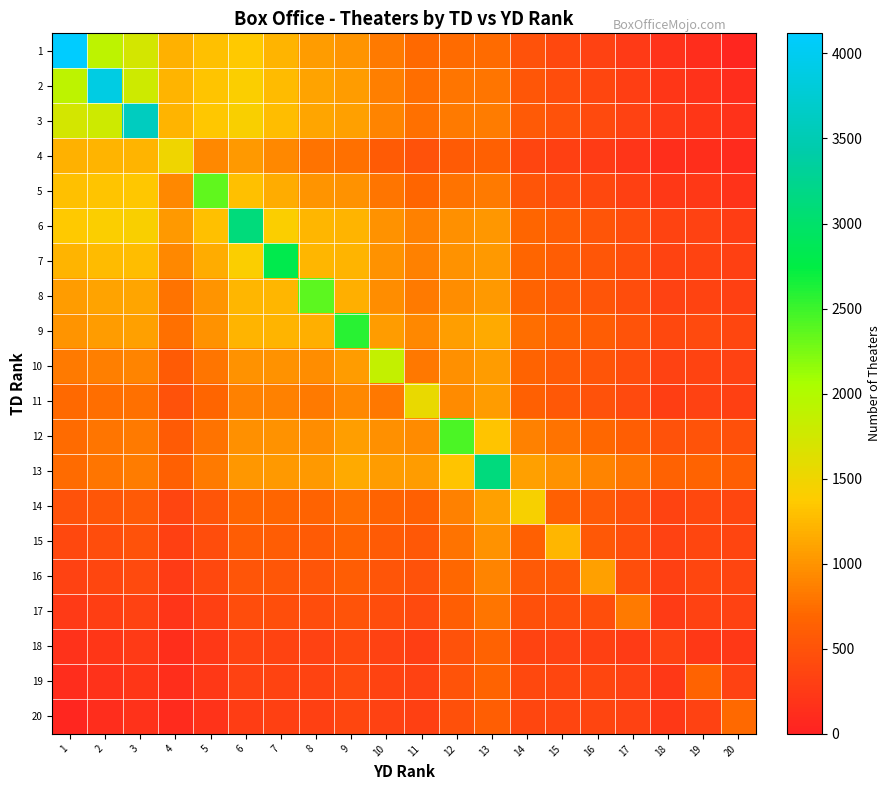

Reading right to left, what are all the values shown in this chart?

1: 20=60.4	19=119.7	18=166.7	17=247.1	16=325.1	15=401.6	14=486.1	13=724.5	12=738.0	11=707.9	10=822.4	9=1006.0	8=1054.8	7=1212.8	6=1355.4	5=1295.2	4=1196.4	3=1737.0	2=1901.4	1=4118.0
2: 20=115.1	19=170.9	18=210.7	17=294.6	16=372.9	15=448.4	14=532.5	13=789.2	12=791.2	11=747.0	10=862.6	9=1052.5	8=1095.7	7=1256.2	6=1399.8	5=1327.3	4=1215.0	3=1778.9	2=3888.0	1=1901.4
3: 20=161.9	19=213.6	18=245.5	17=332.0	16=410.0	15=483.9	14=566.9	13=841.1	12=831.1	11=772.0	10=888.1	9=1083.4	8=1120.3	7=1282.8	6=1426.5	5=1341.0	4=1214.6	3=3602.0	2=1778.9	1=1737.0
4: 20=111.3	19=136.4	18=137.9	17=204.5	16=259.6	15=309.3	14=368.6	13=637.9	12=593.1	11=496.8	10=590.6	9=768.9	8=777.0	7=918.9	6=1040.2	5=919.1	4=1512.0	3=1214.6	2=1215.0	1=1196.4
5: 20=192.1	19=227.1	18=234.8	17=318.3	16=387.2	15=449.4	14=521.8	13=822.8	12=780.0	11=683.0	10=791.4	9=989.4	8=1005.3	7=1163.2	6=1298.9	5=2358.0	4=919.1	3=1341.0	2=1327.3	1=1295.2
6: 20=287.0	19=330.8	18=343.7	17=442.8	16=524.4	15=597.9	14=682.2	13=1013.7	12=971.8	11=873.0	10=994.8	9=1211.2	8=1233.9	7=1406.7	6=3111.0	5=1298.9	4=1040.2	3=1426.5	2=1399.8	1=1355.4
7: 20=308.6	19=348.2	18=353.0	17=454.6	16=535.7	15=607.4	14=690.5	13=1039.3	12=985.1	11=871.4	10=993.4	9=1215.2	8=1231.4	7=2812.0	6=1406.7	5=1163.2	4=918.9	3=1282.8	2=1256.2	1=1212.8
8: 20=308.8	19=342.3	18=337.4	17=439.7	16=518.5	15=586.6	14=666.8	13=1031.2	12=963.0	11=832.6	10=953.1	9=1178.5	8=2373.0	7=1231.4	6=1233.9	5=1005.3	4=777.0	3=1120.3	2=1095.7	1=1054.8
9: 20=371.7	19=407.4	18=400.8	17=512.1	16=596.9	15=669.5	14=754.9	13=1143.2	12=1069.1	11=930.1	10=1057.3	9=2589.0	8=1178.5	7=1215.2	6=1211.2	5=989.4	4=768.9	3=1083.4	2=1052.5	1=1006.0
10: 20=322.2	19=348.3	18=328.3	17=436.8	16=515.7	15=581.2	14=660.0	13=1060.4	12=968.6	11=809.4	10=1863.0	9=1057.3	8=953.1	7=993.4	6=994.8	5=791.4	4=590.6	3=888.1	2=862.6	1=822.4
11: 20=310.8	19=332.2	18=304.0	17=414.8	16=492.9	15=556.4	14=633.7	13=1051.2	12=946.9	11=1545.0	10=809.4	9=930.1	8=832.6	7=871.4	6=873.0	5=683.0	4=496.8	3=772.0	2=747.0	1=707.9
12: 20=473.5	19=505.7	18=484.4	17=612.6	16=705.2	15=781.8	14=872.8	13=1322.6	12=2442.0	11=946.9	10=968.6	9=1069.1	8=963.0	7=985.1	6=971.8	5=780.0	4=593.1	3=831.1	2=791.2	1=738.0
13: 20=624.3	19=664.5	18=647.4	17=790.4	16=894.8	15=981.9	14=1084.0	13=3127.0	12=1322.6	11=1051.2	10=1060.4	9=1143.2	8=1031.2	7=1039.3	6=1013.7	5=822.8	4=637.9	3=841.1	2=789.2	1=724.5
14: 20=376.6	19=395.1	18=352.6	17=480.7	16=567.2	15=635.1	14=1437.0	13=1084.0	12=872.8	11=633.7	10=660.0	9=754.9	8=666.8	7=690.5	6=682.2	5=521.8	4=368.6	3=566.9	2=532.5	1=486.1
15: 20=366.0	19=381.4	18=332.1	17=463.9	16=551.2	15=1237.0	14=635.1	13=981.9	12=781.8	11=556.4	10=581.2	9=669.5	8=586.6	7=607.4	6=597.9	5=449.4	4=309.3	3=483.9	2=448.4	1=401.6
16: 20=359.8	19=372.7	18=317.2	17=453.4	16=1084.0	15=551.2	14=567.2	13=894.8	12=705.2	11=492.9	10=515.7	9=596.9	8=518.5	7=535.7	6=524.4	5=387.2	4=259.6	3=410.0	2=372.9	1=325.1
17: 20=327.2	19=336.4	18=273.4	17=825.0	16=453.4	15=463.9	14=480.7	13=790.4	12=612.6	11=414.8	10=436.8	9=512.1	8=439.7	7=454.6	6=442.8	5=318.3	4=204.5	3=332.0	2=294.6	1=247.1
18: 20=234.2	19=236.5	18=326.0	17=273.4	16=317.2	15=332.1	14=352.6	13=647.4	12=484.4	11=304.0	10=328.3	9=400.8	8=337.4	7=353.0	6=343.7	5=234.8	4=137.9	3=245.5	2=210.7	1=166.7
19: 20=328.9	19=670.0	18=236.5	17=336.4	16=372.7	15=381.4	14=395.1	13=664.5	12=505.7	11=332.2	10=348.3	9=407.4	8=342.3	7=348.2	6=330.8	5=227.1	4=136.4	3=213.6	2=170.9	1=119.7
20: 20=715.0	19=328.9	18=234.2	17=327.2	16=359.8	15=366.0	14=376.6	13=624.3	12=473.5	11=310.8	10=322.2	9=371.7	8=308.8	7=308.6	6=287.0	5=192.1	4=111.3	3=161.9	2=115.1	1=60.4